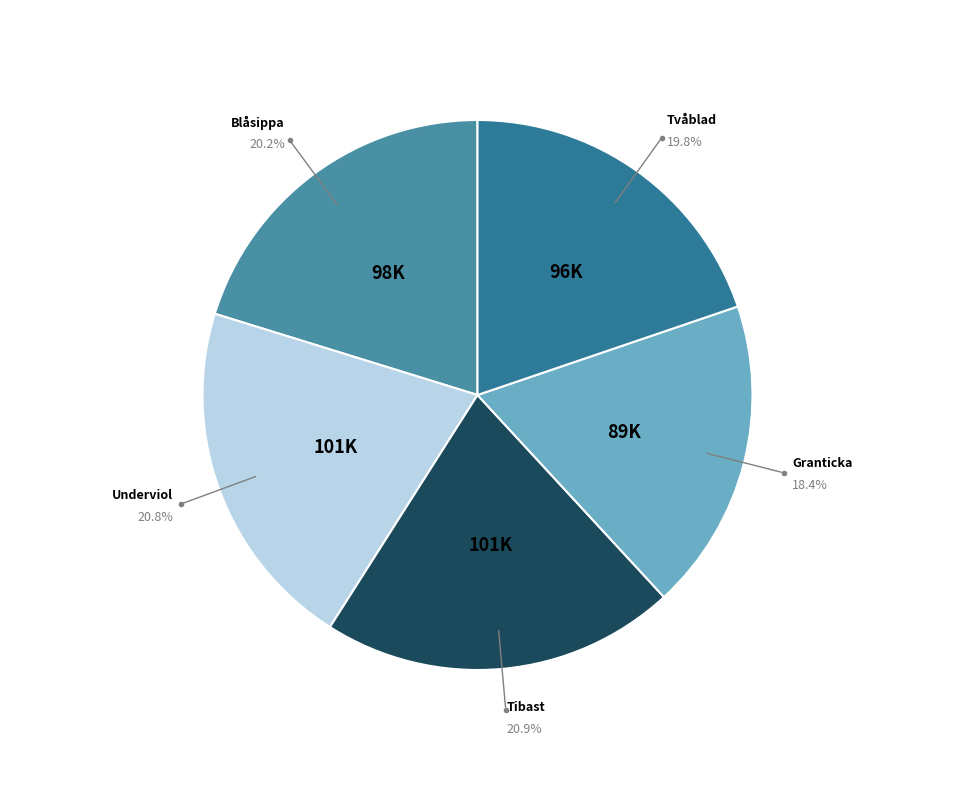

Rank the categories by value from highest to lowest.

Tibast, Underviol, Blåsippa, Tvåblad, Granticka